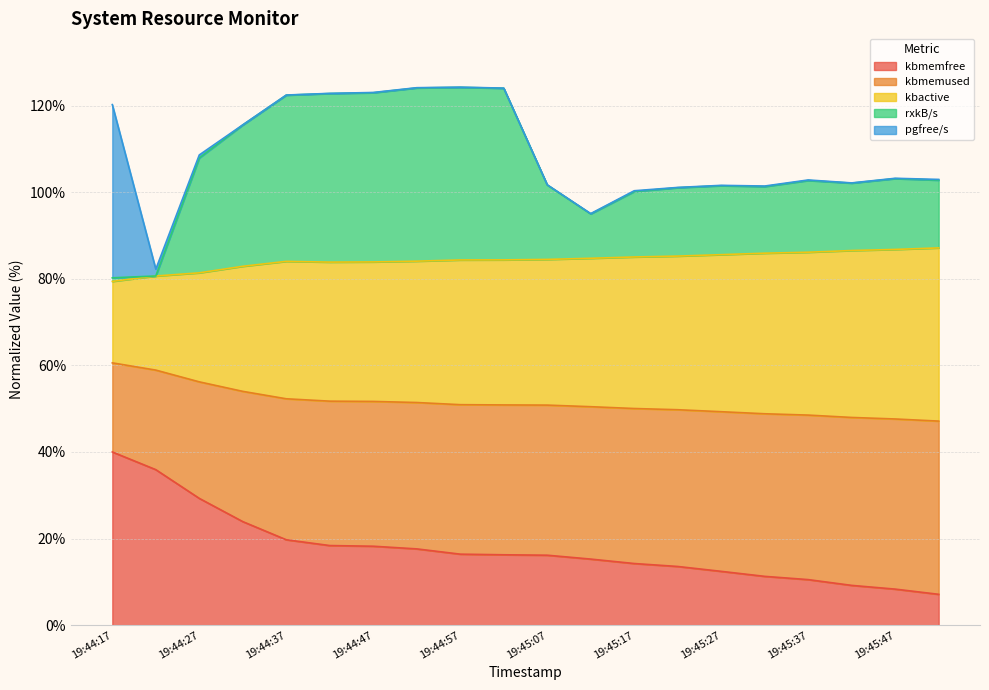

Which series has the largest range (max minus min)?

rxkB/s